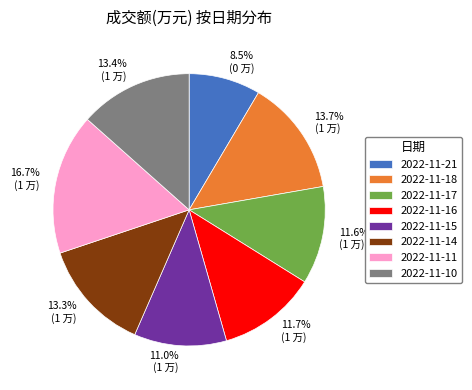

How many slices are in this pie chart?

8